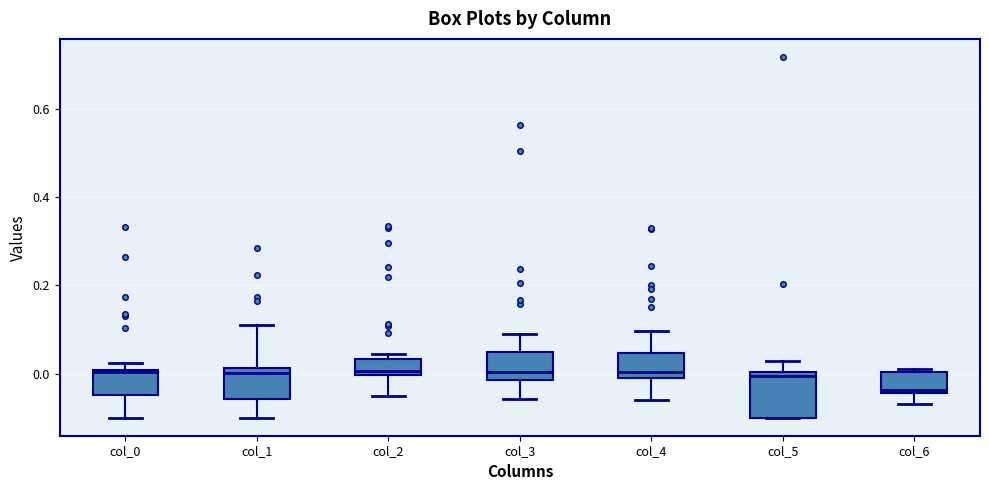

Reading left to right, transcribe this box plot: for each box, give where its median line is, the range the box spans, and where its two whiskers end, as read against the y-axis. The values are not printed on the chart, so give them approximately, as read against the axis.

col_0: median 0.00, box -0.04 to 0.00, whiskers -0.10 to 0.02
col_1: median 0.00, box -0.06 to 0.02, whiskers -0.10 to 0.10
col_2: median 0.00 (just above the box's lower edge), box 0.00 to 0.04, whiskers -0.06 to 0.04 (just above the box's upper edge)
col_3: median 0.00, box -0.02 to 0.04, whiskers -0.06 to 0.10
col_4: median 0.00, box -0.02 to 0.04, whiskers -0.06 to 0.10
col_5: median 0.00 (just below the box's upper edge), box -0.10 to 0.00, whiskers -0.10 to 0.02
col_6: median -0.04 (just above the box's lower edge), box -0.04 to 0.00, whiskers -0.06 to 0.00